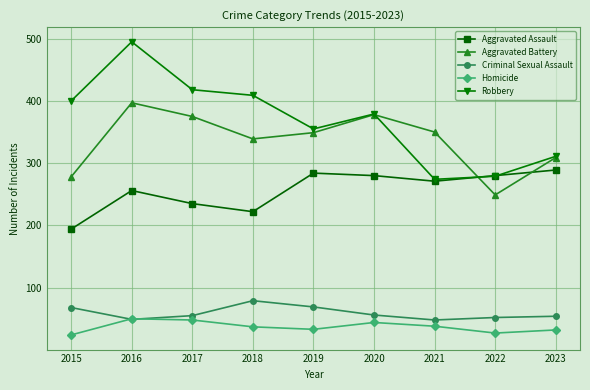

What is the difference between the maximum and minimum values in the Aggravated Battery series?

148